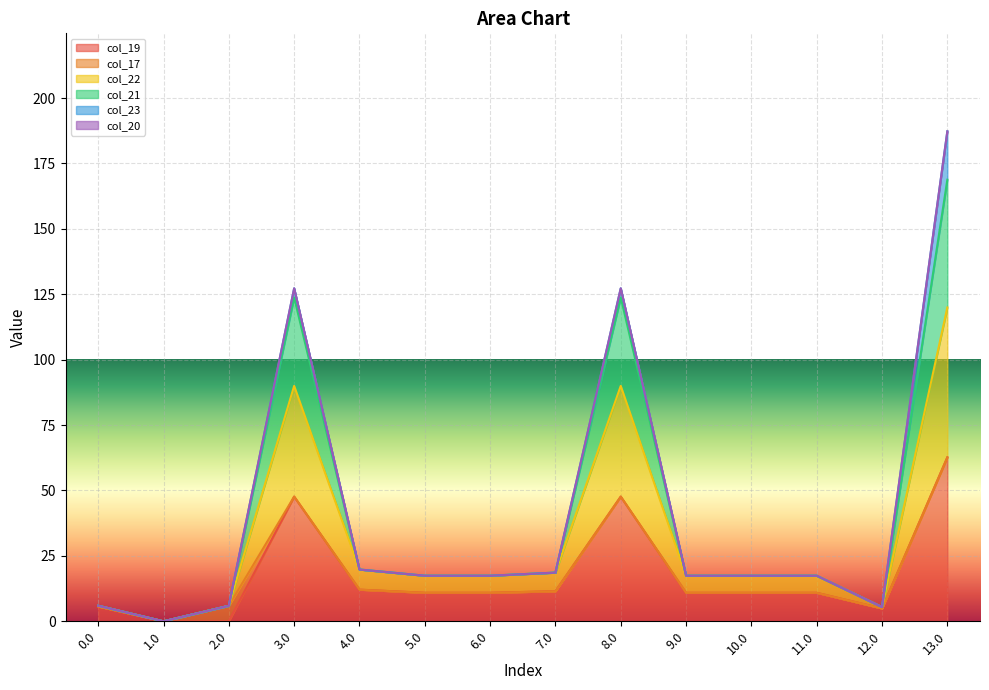

What is the sum of all col_19 values?

246.5